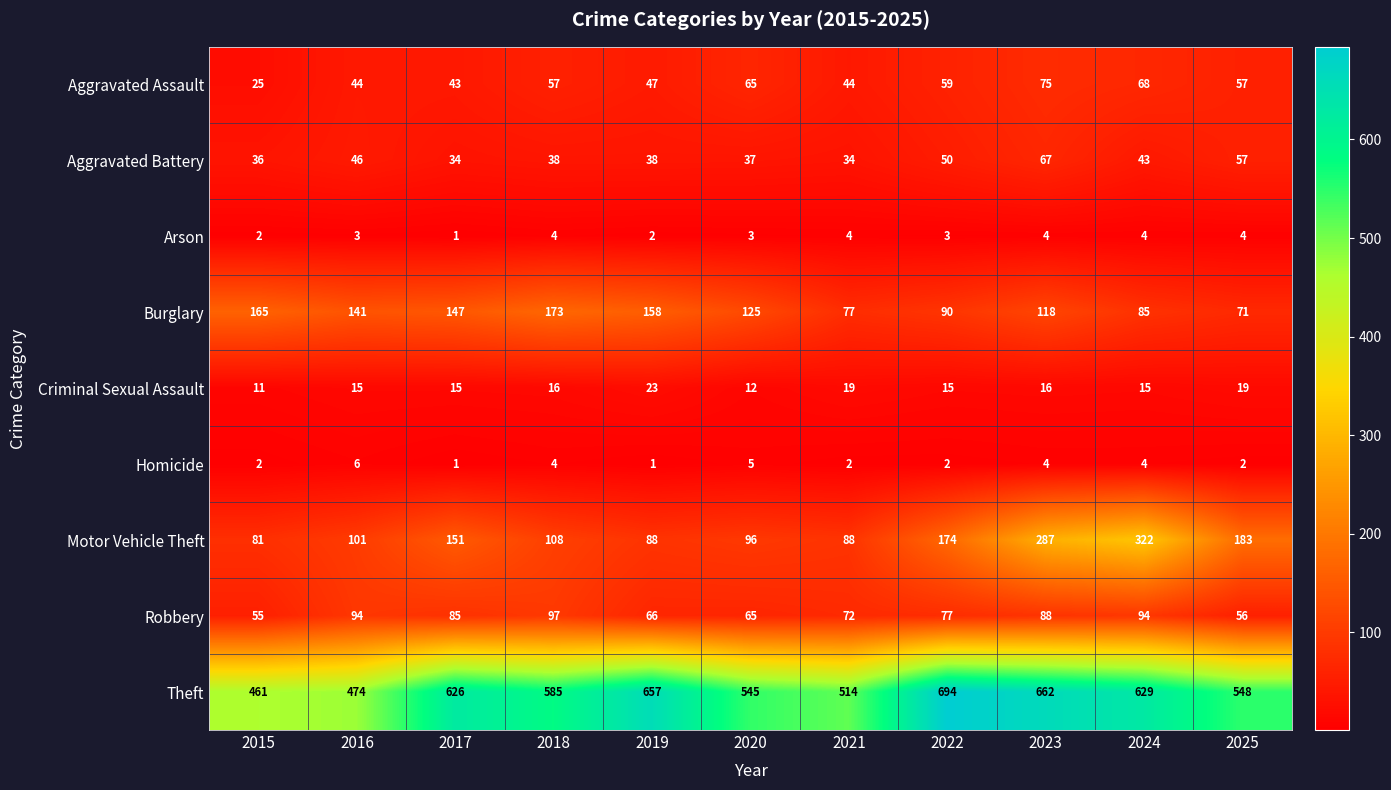

True or false: Aggravated Assault has a value of 29 at 2022.

False